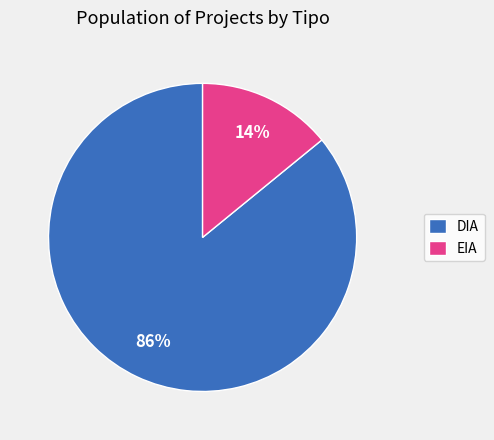

What is the ratio of the value at DIA to the value at EIA?

6.1